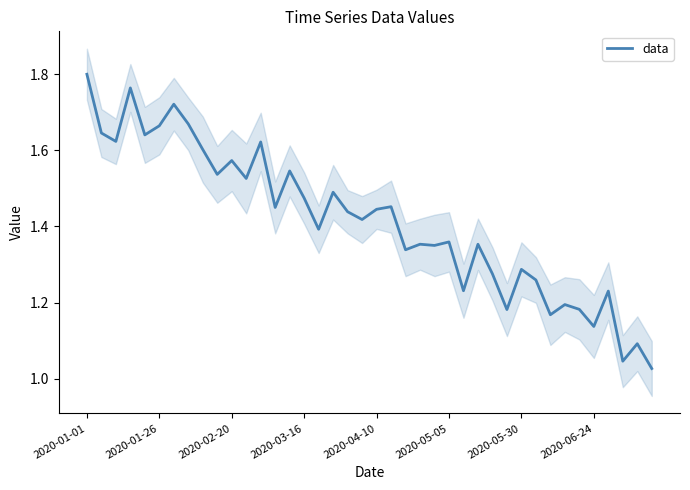

How many interior local valleys (lower than both neighbors) does the data have?

14